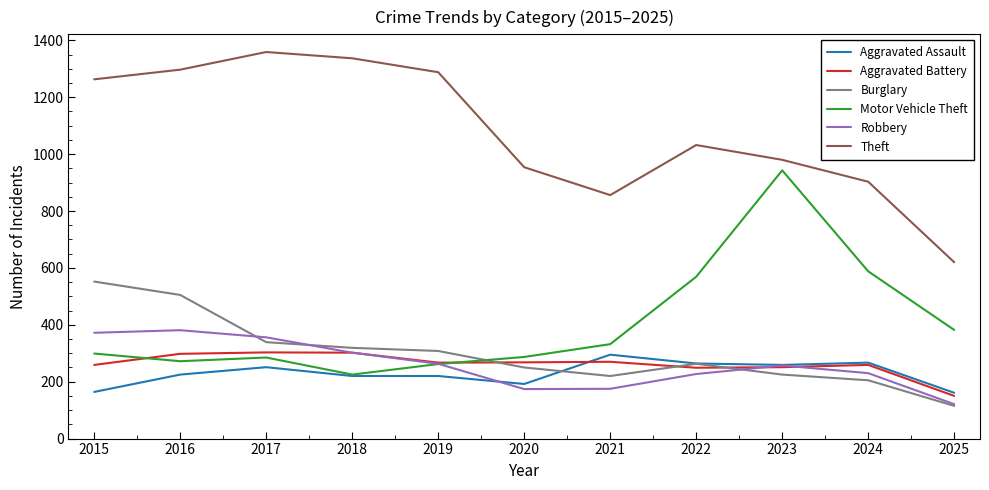

Which series has the largest total across all categories?

Theft